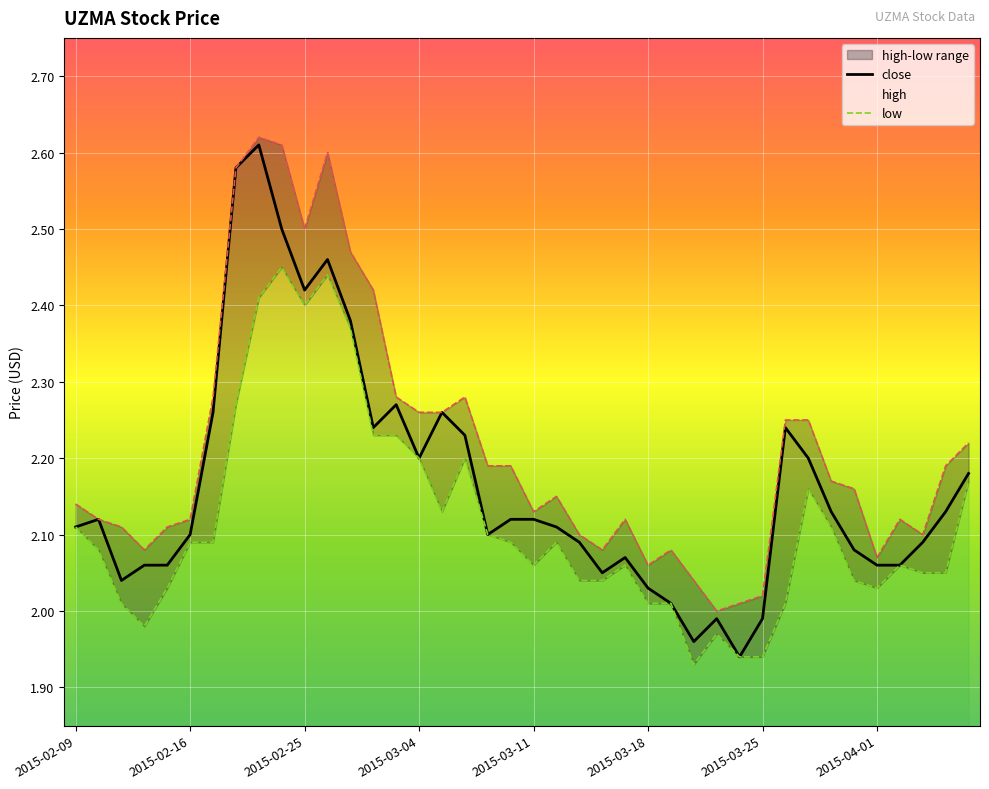

How many interior local peaks does the low series have?

8